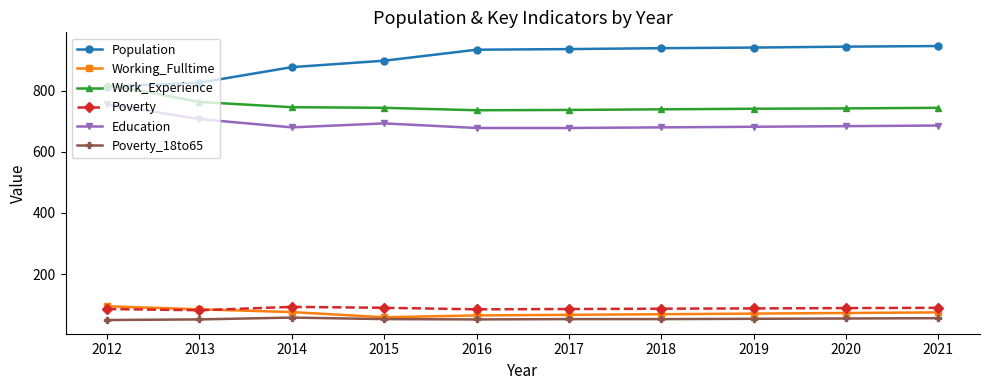

Where is Population nearest to the value 879?

2014